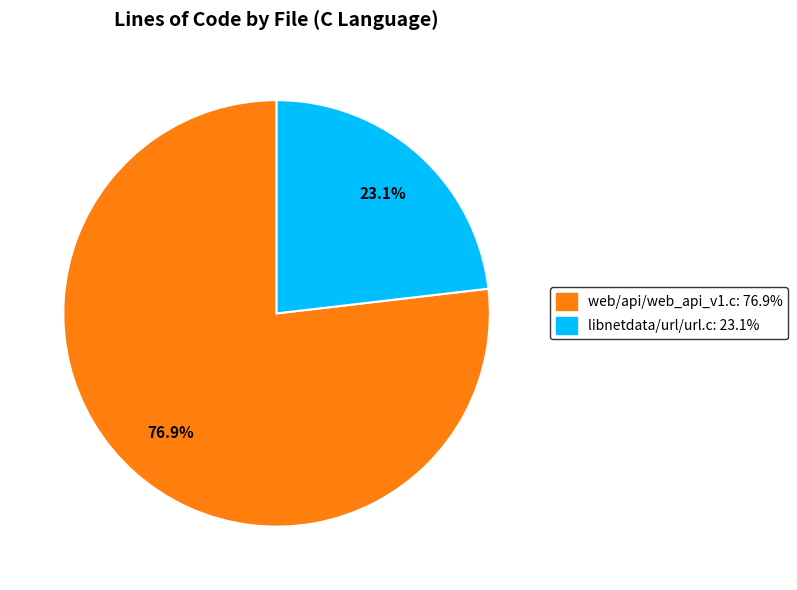

Rank the categories by value from highest to lowest.

web/api/web_api_v1.c, libnetdata/url/url.c